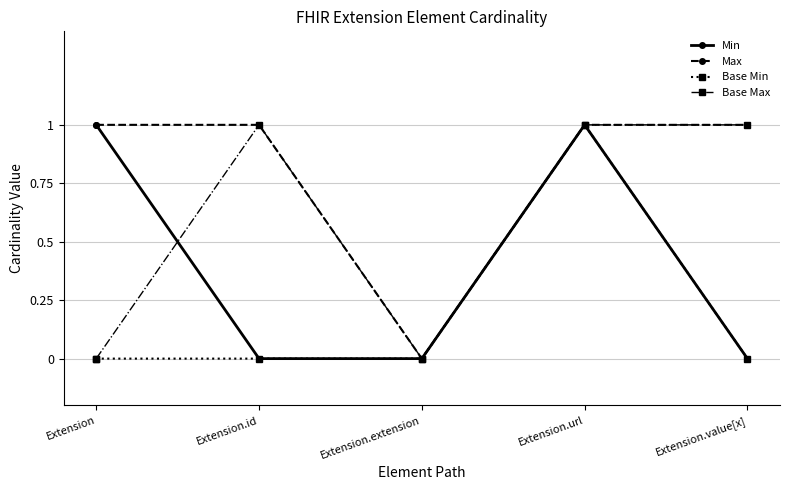

Which category has the lowest value in the Max series?

Extension.extension